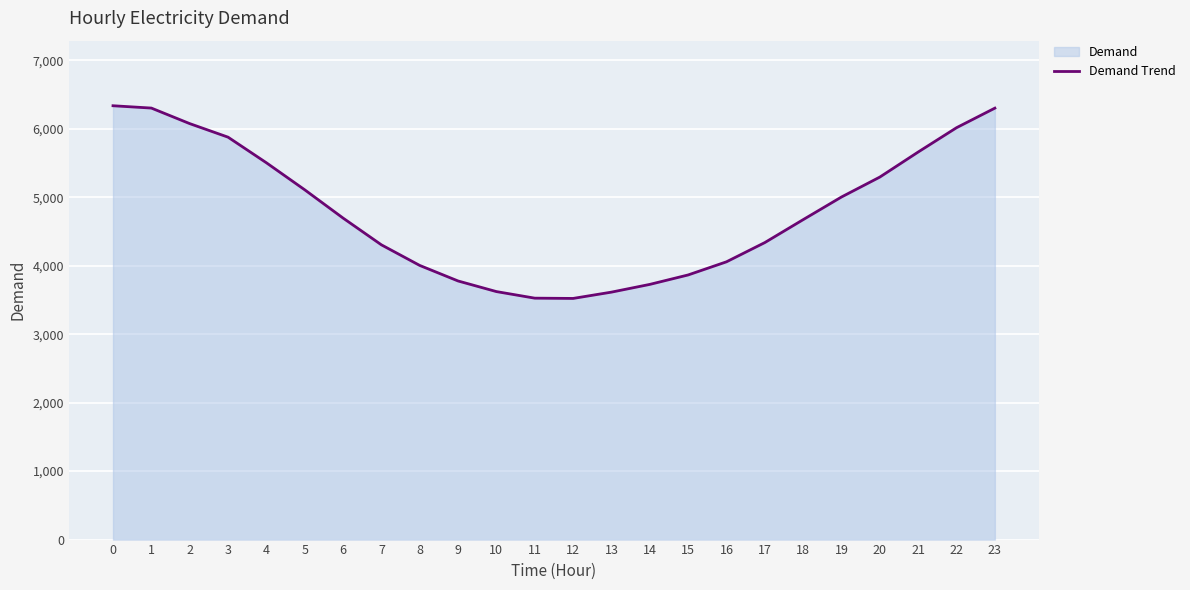

How many lines are shown in the chart?

1